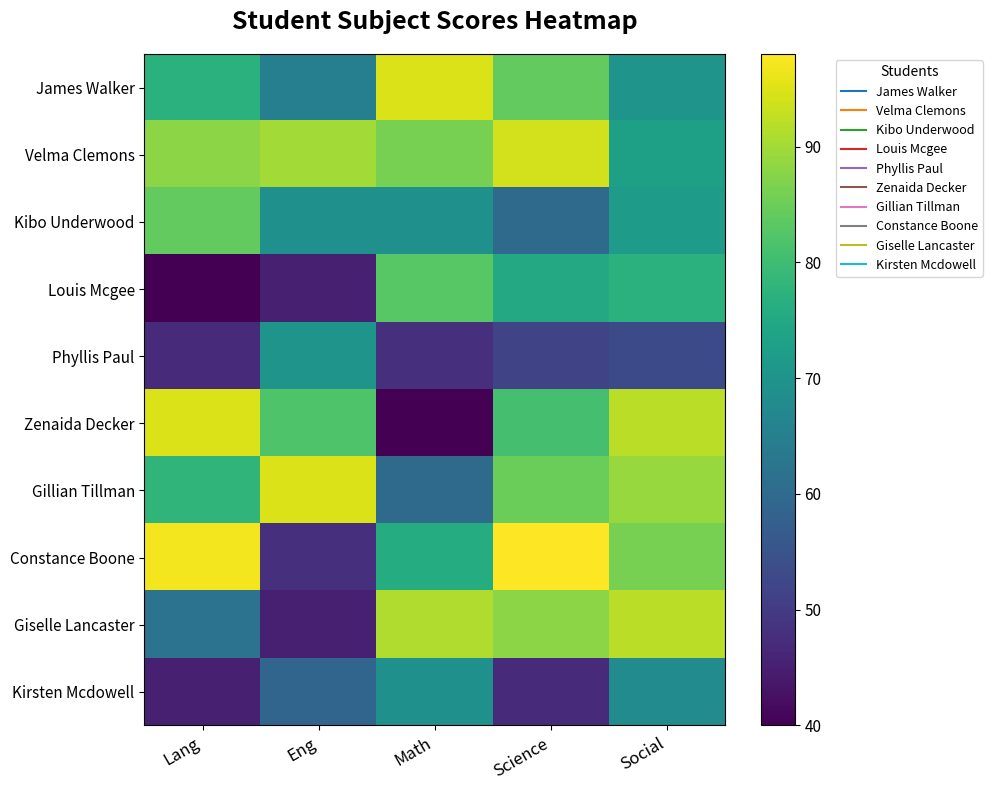

Between Math and Science, which series saw the biggest shift?

Zenaida Decker